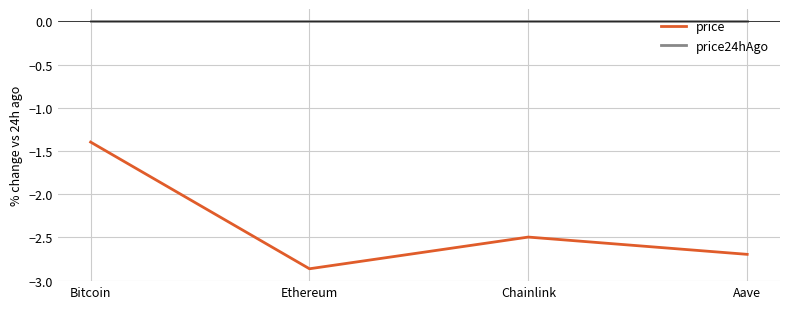

Between Ethereum and Chainlink, which series saw the biggest shift?

price